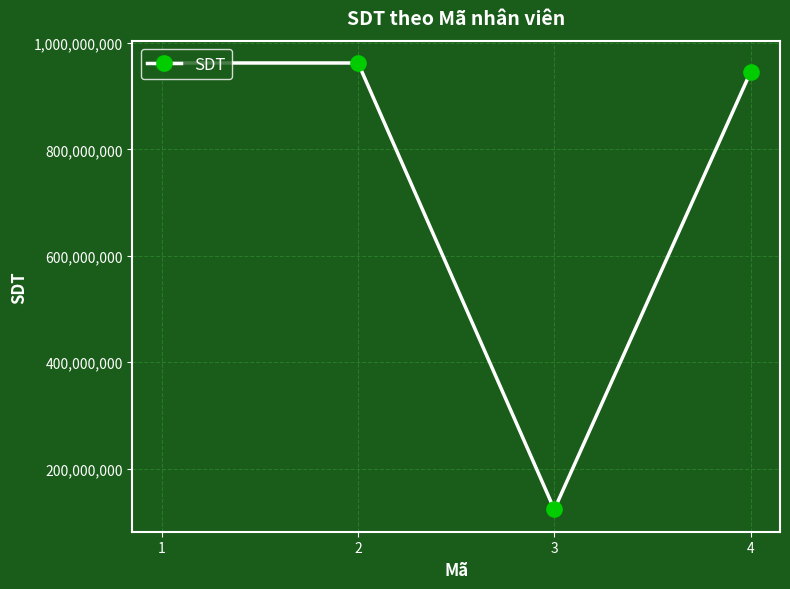

What is the difference between the second highest and second lowest values?

17131520